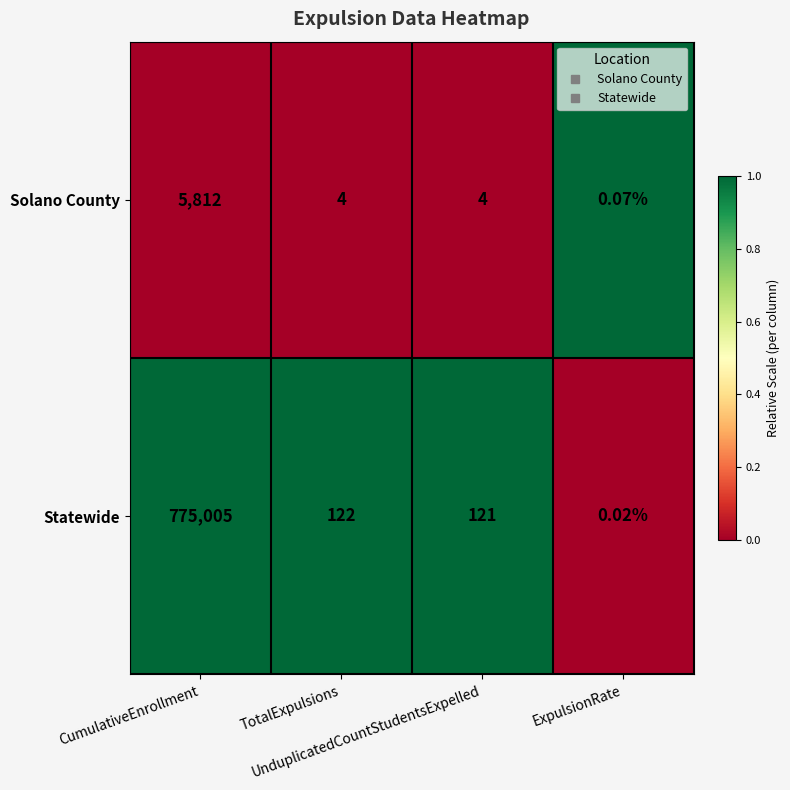

Which series has the largest total across all categories?

Statewide